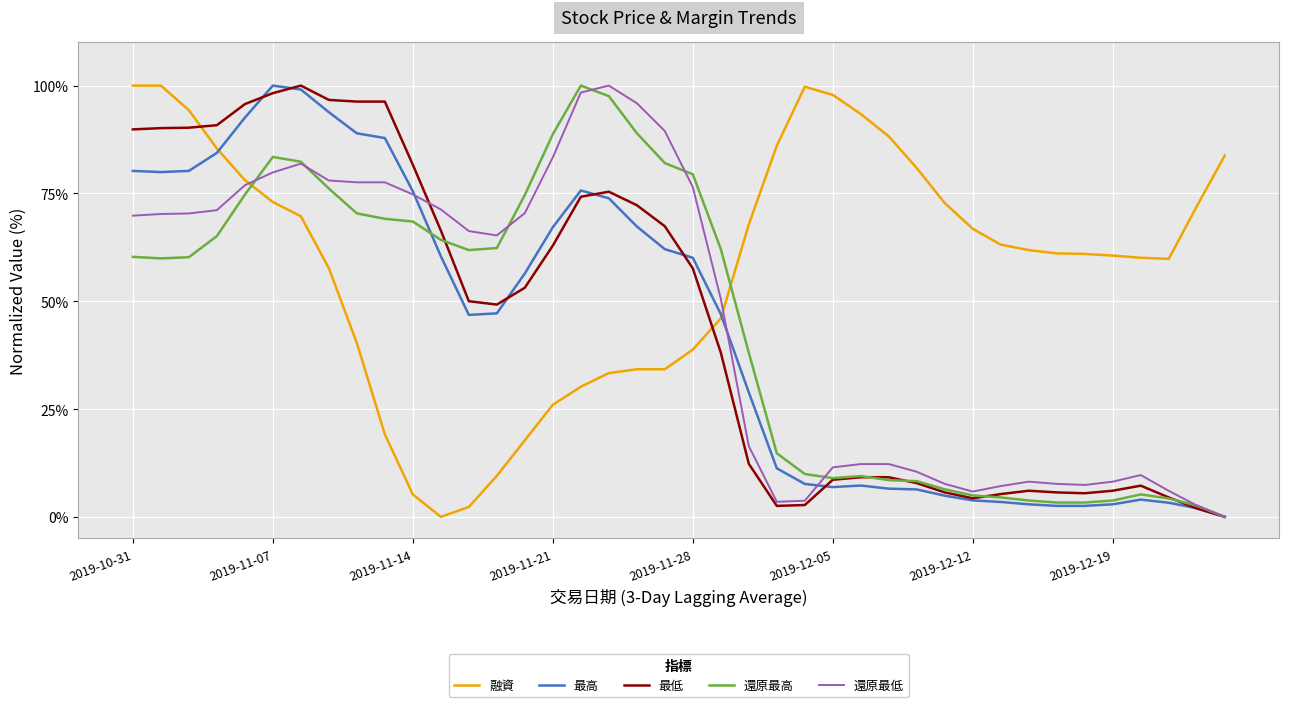

How many values in the 還原最低 series exceed 66?

20